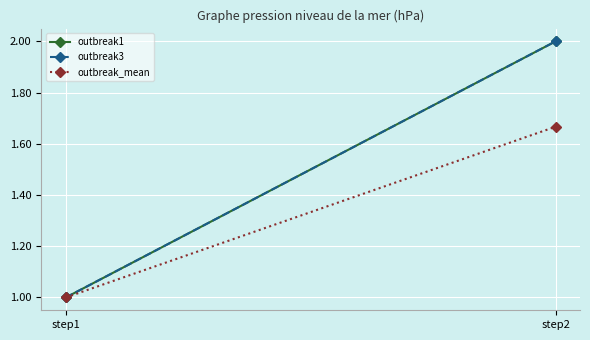

What is the sum of all outbreak_mean values?

2.7